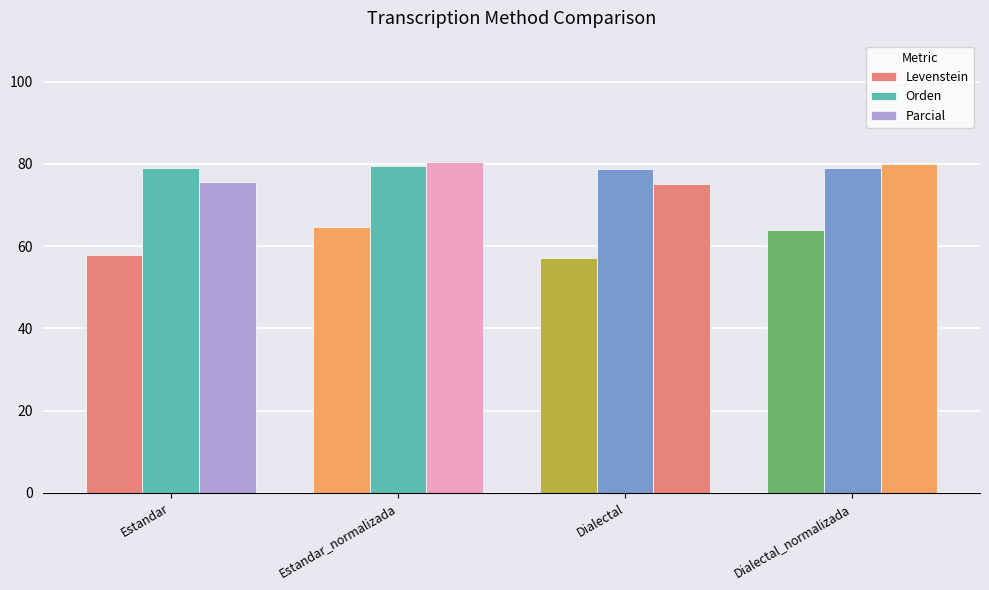

What is the lowest value of the Levenstein series?

57.1